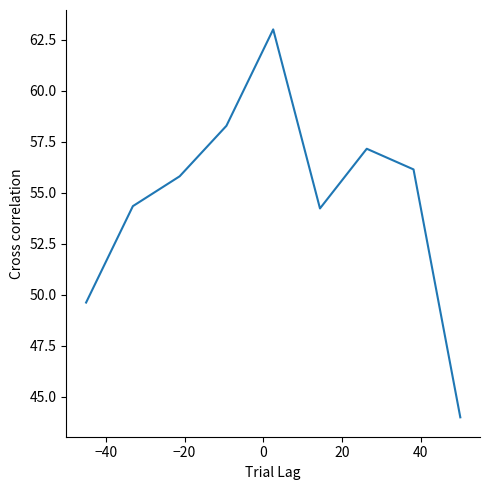

What is the greatest value displayed?

63.0